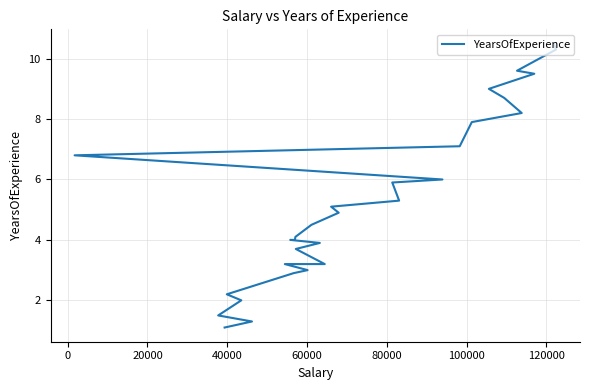

True or false: the data has more than 2 interior local peaks.

False